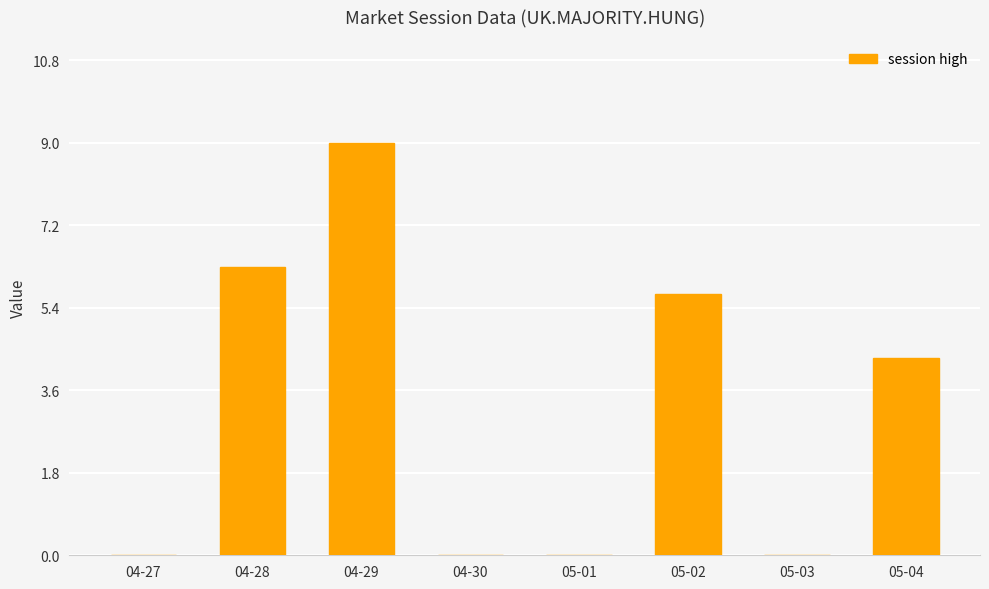

At which label does the data first exceed 4?

04-28